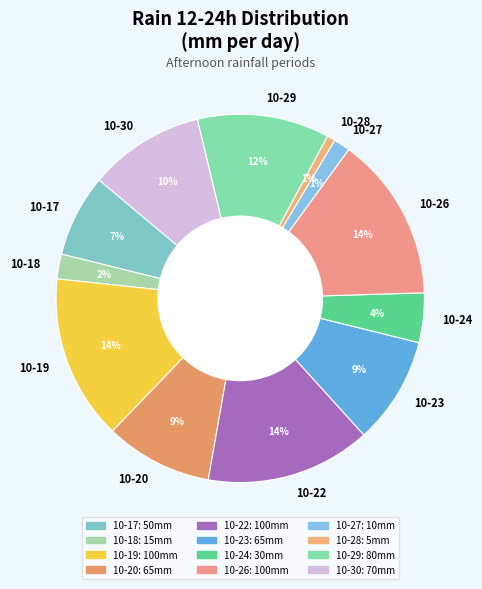

How many segments does this pie chart have?

12